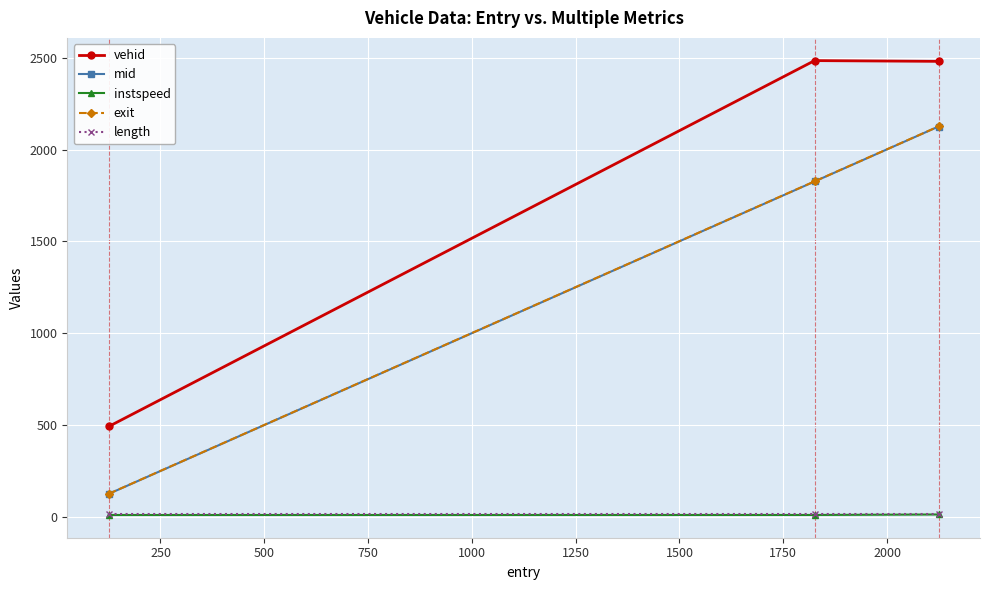

Which series has the largest total across all categories?

vehid